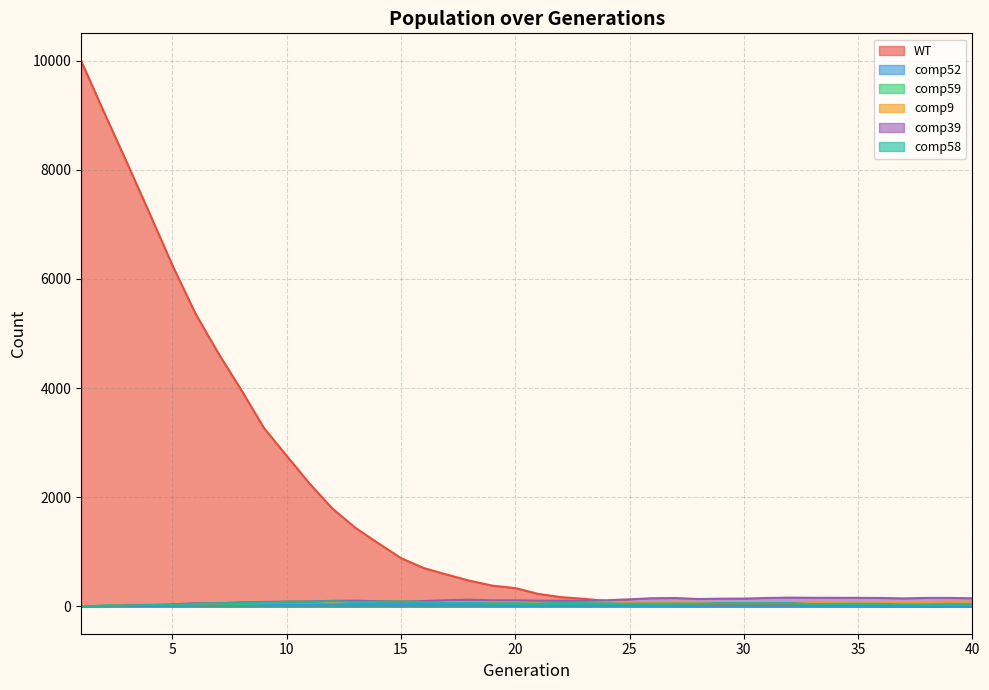

Which series has the largest total across all categories?

WT